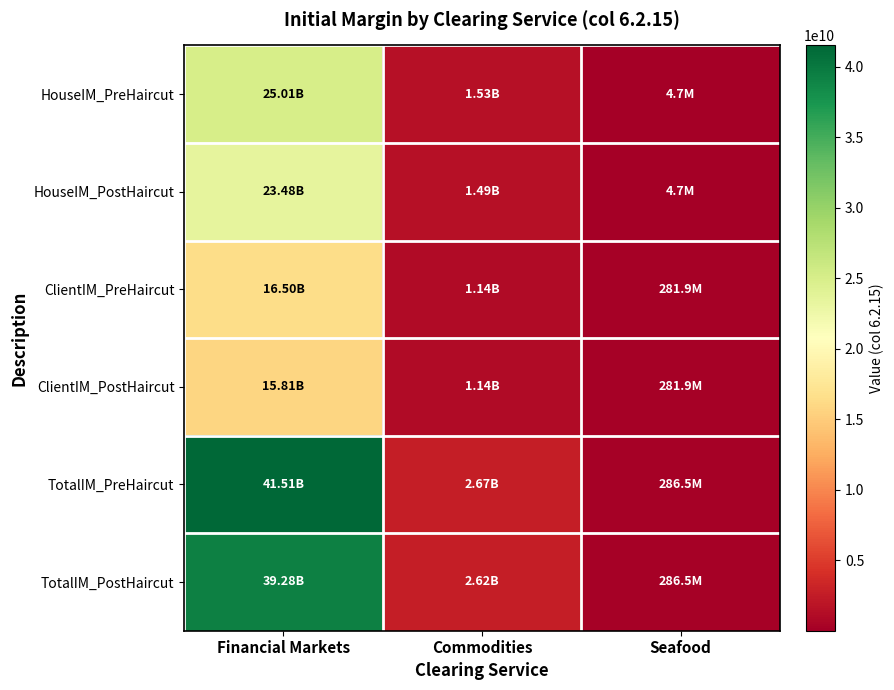

Reading right to left, extract all data points from this chart.

HouseIM_PreHaircut: Seafood=4690389.6	Commodities=1527271121.0	Financial Markets=25007160739.4
HouseIM_PostHaircut: Seafood=4690389.6	Commodities=1486370412.5	Financial Markets=23475599670.0
ClientIM_PreHaircut: Seafood=281854781.9	Commodities=1139492825.4	Financial Markets=16502651102.4
ClientIM_PostHaircut: Seafood=281854781.9	Commodities=1136342245.5	Financial Markets=15808633937.1
TotalIM_PreHaircut: Seafood=286545171.5	Commodities=2666763946.4	Financial Markets=41509811841.8
TotalIM_PostHaircut: Seafood=286545171.5	Commodities=2622712657.9	Financial Markets=39284233607.1